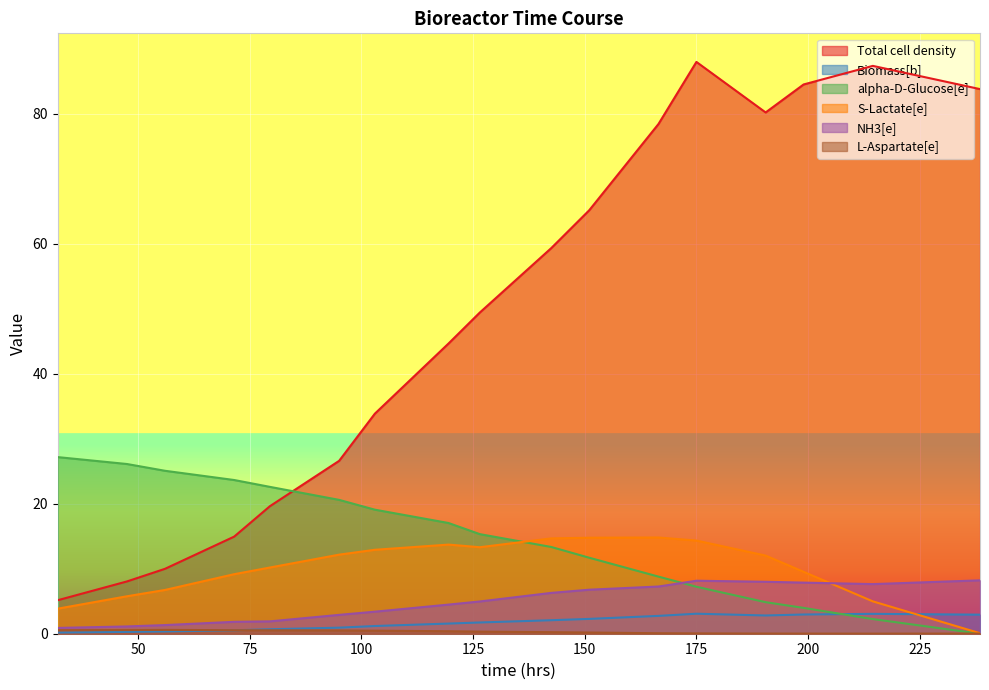

How many interior local peaks does the Total cell density series have?

2